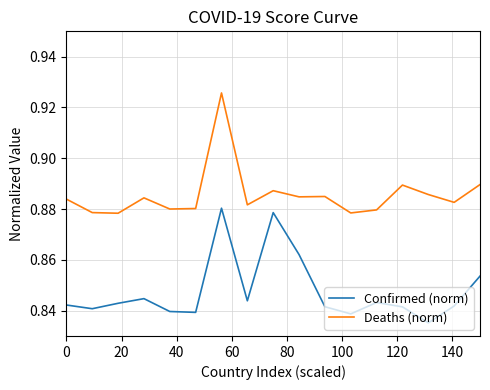

True or false: Confirmed (norm) and Deaths (norm) cross at least once.

False